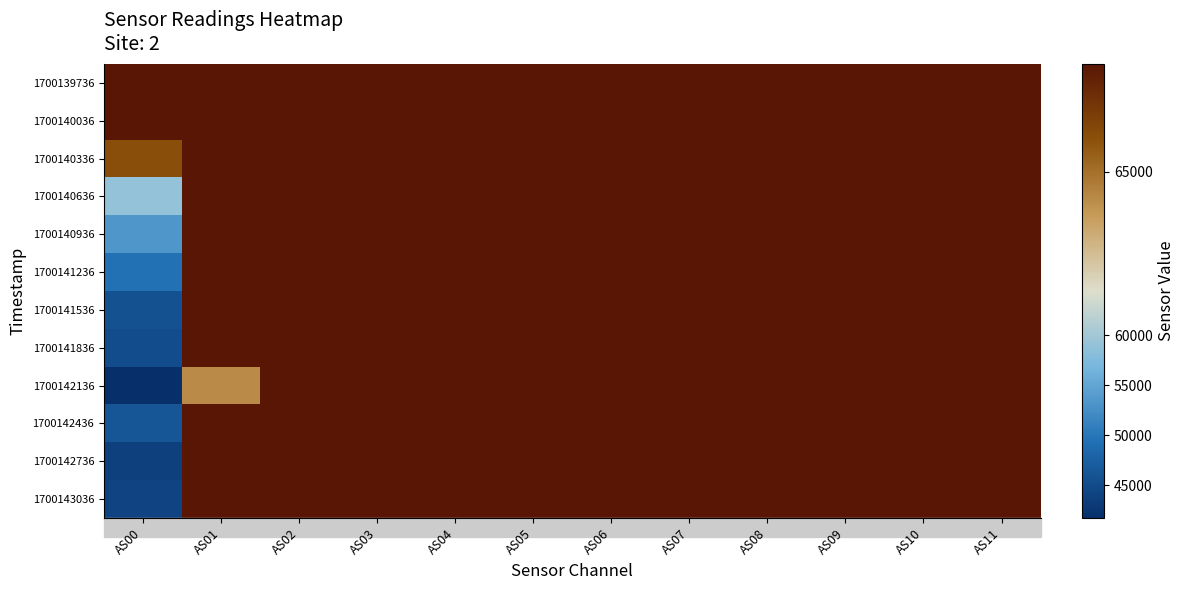

Reading left to right, list all the values displayed in this chart.

1700139736: AS00=65535	AS01=65535	AS02=65535	AS03=65535	AS04=65535	AS05=65535	AS06=65535	AS07=65535	AS08=65535	AS09=65535	AS10=65535	AS11=65535
1700140036: AS00=65535	AS01=65535	AS02=65535	AS03=65535	AS04=65535	AS05=65535	AS06=65535	AS07=65535	AS08=65535	AS09=65535	AS10=65535	AS11=65535
1700140336: AS00=65183	AS01=65535	AS02=65535	AS03=65535	AS04=65535	AS05=65535	AS06=65535	AS07=65535	AS08=65535	AS09=65535	AS10=65535	AS11=65535
1700140636: AS00=59003	AS01=65535	AS02=65535	AS03=65535	AS04=65535	AS05=65535	AS06=65535	AS07=65535	AS08=65535	AS09=65535	AS10=65535	AS11=65535
1700140936: AS00=53329	AS01=65535	AS02=65535	AS03=65535	AS04=65535	AS05=65535	AS06=65535	AS07=65535	AS08=65535	AS09=65535	AS10=65535	AS11=65535
1700141236: AS00=49500	AS01=65535	AS02=65535	AS03=65535	AS04=65535	AS05=65535	AS06=65535	AS07=65535	AS08=65535	AS09=65535	AS10=65535	AS11=65535
1700141536: AS00=45714	AS01=65535	AS02=65535	AS03=65535	AS04=65535	AS05=65535	AS06=65535	AS07=65535	AS08=65535	AS09=65535	AS10=65535	AS11=65535
1700141836: AS00=45243	AS01=65535	AS02=65535	AS03=65535	AS04=65535	AS05=65535	AS06=65535	AS07=65535	AS08=65535	AS09=65535	AS10=65535	AS11=65535
1700142136: AS00=41707	AS01=64862	AS02=65535	AS03=65535	AS04=65535	AS05=65535	AS06=65535	AS07=65535	AS08=65535	AS09=65535	AS10=65535	AS11=65535
1700142436: AS00=46287	AS01=65535	AS02=65535	AS03=65535	AS04=65535	AS05=65535	AS06=65535	AS07=65535	AS08=65535	AS09=65535	AS10=65535	AS11=65535
1700142736: AS00=43829	AS01=65535	AS02=65535	AS03=65535	AS04=65535	AS05=65535	AS06=65535	AS07=65535	AS08=65535	AS09=65535	AS10=65535	AS11=65535
1700143036: AS00=44117	AS01=65535	AS02=65535	AS03=65535	AS04=65535	AS05=65535	AS06=65535	AS07=65535	AS08=65535	AS09=65535	AS10=65535	AS11=65535